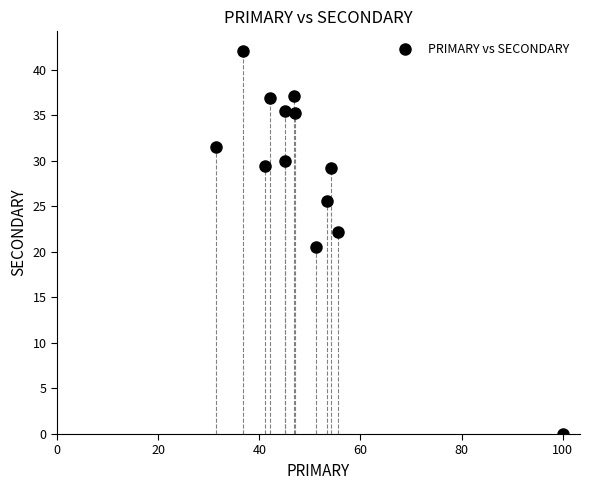

What Y value in the scatter plot is closest to 21?

20.5